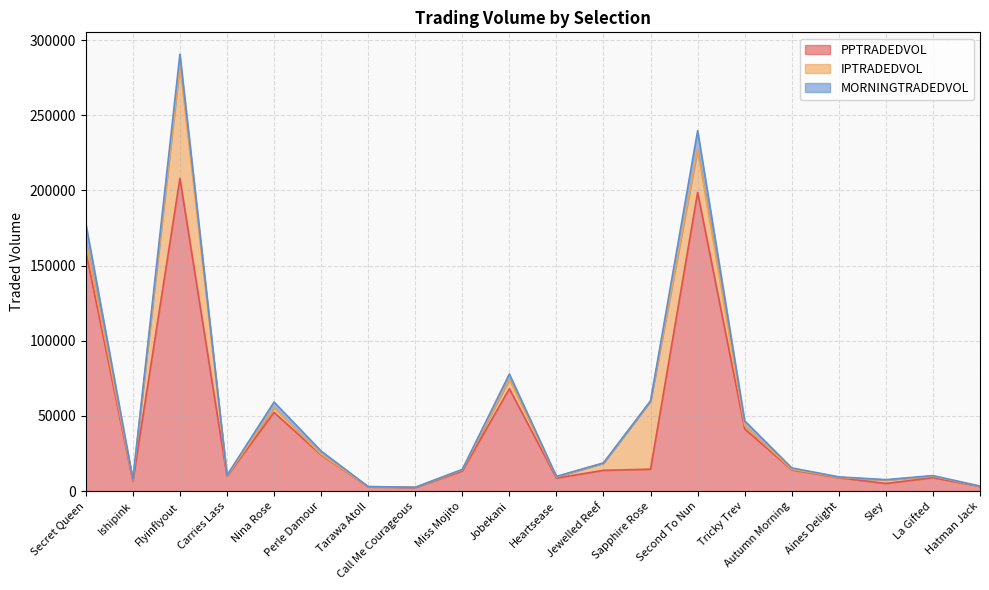

True or false: MORNINGTRADEDVOL and PPTRADEDVOL intersect in this chart.

False